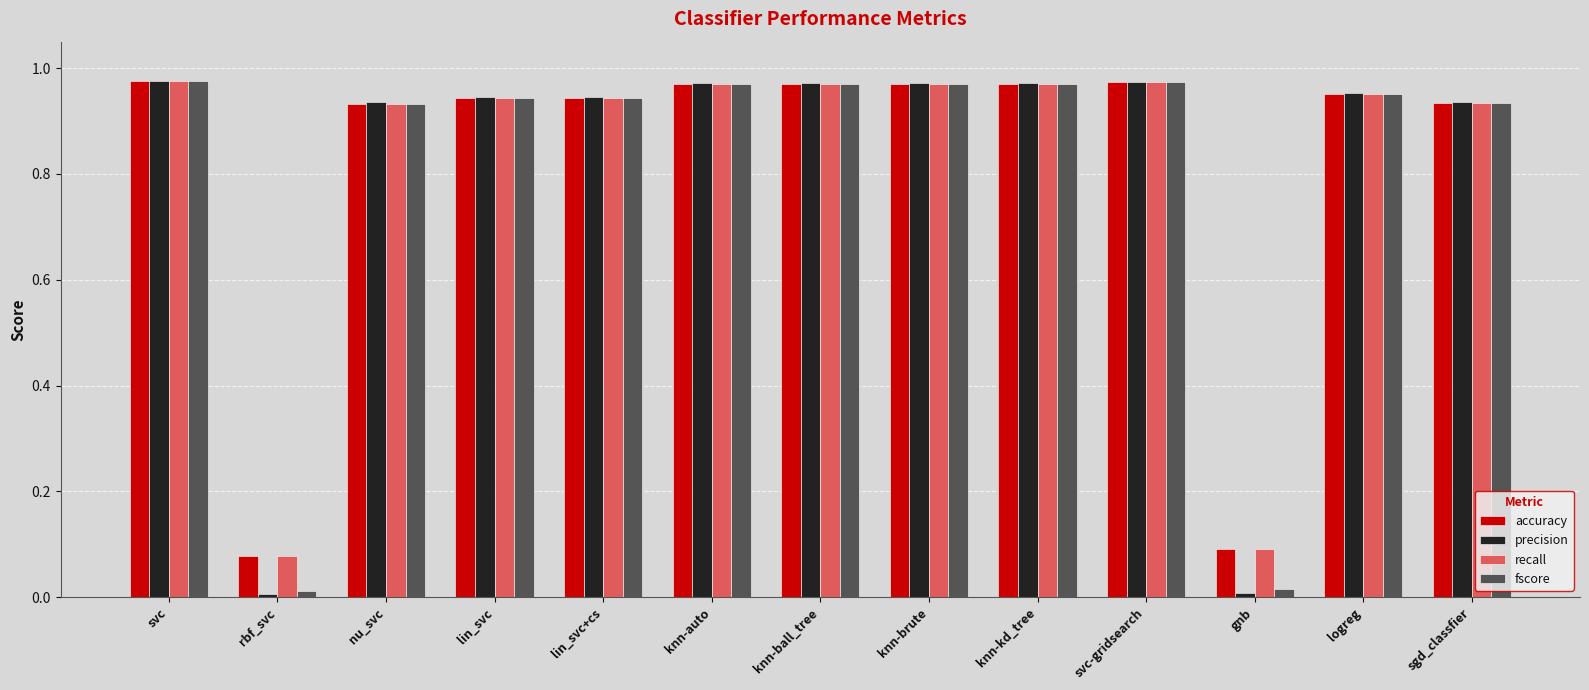

What is the label of the 5th bar from the right?

knn-kd_tree